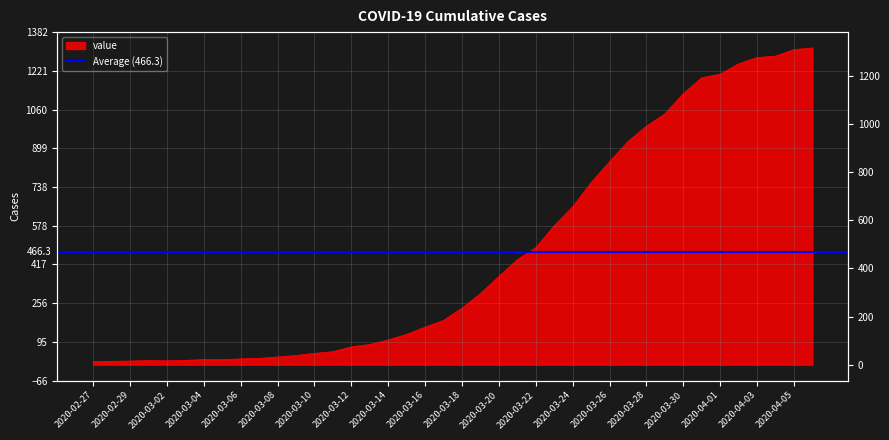

Is it true that the value at 2020-03-09 is 38?

True